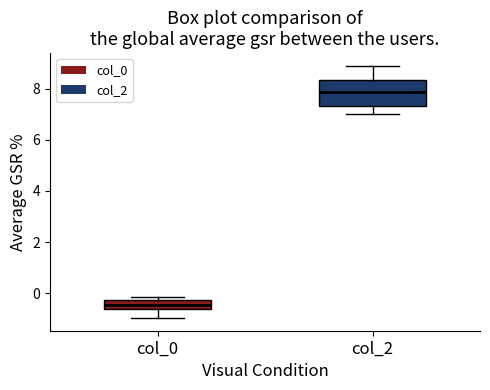

Which box is the tallest, from its lower edge to its upper edge?

col_2